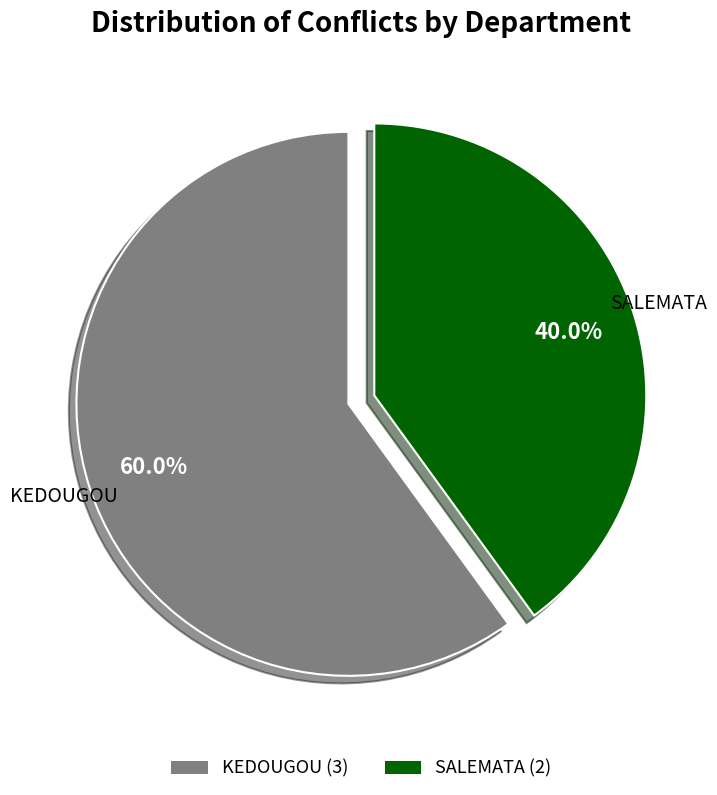

How many segments does this pie chart have?

2